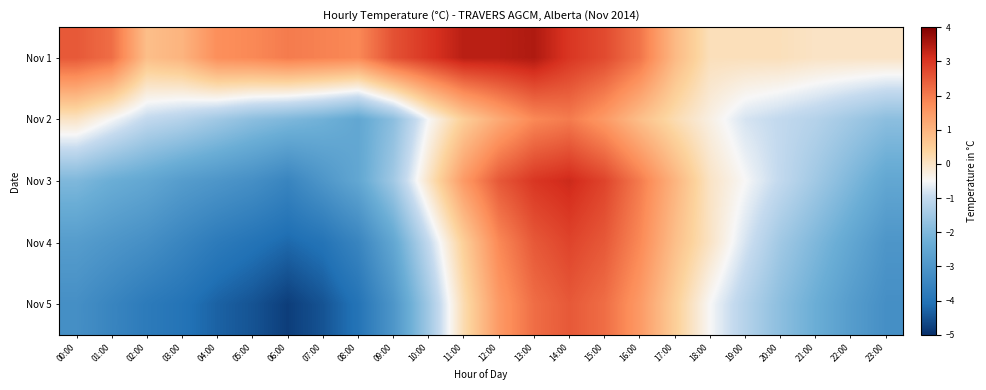

Which series has the largest range (max minus min)?

Nov 5